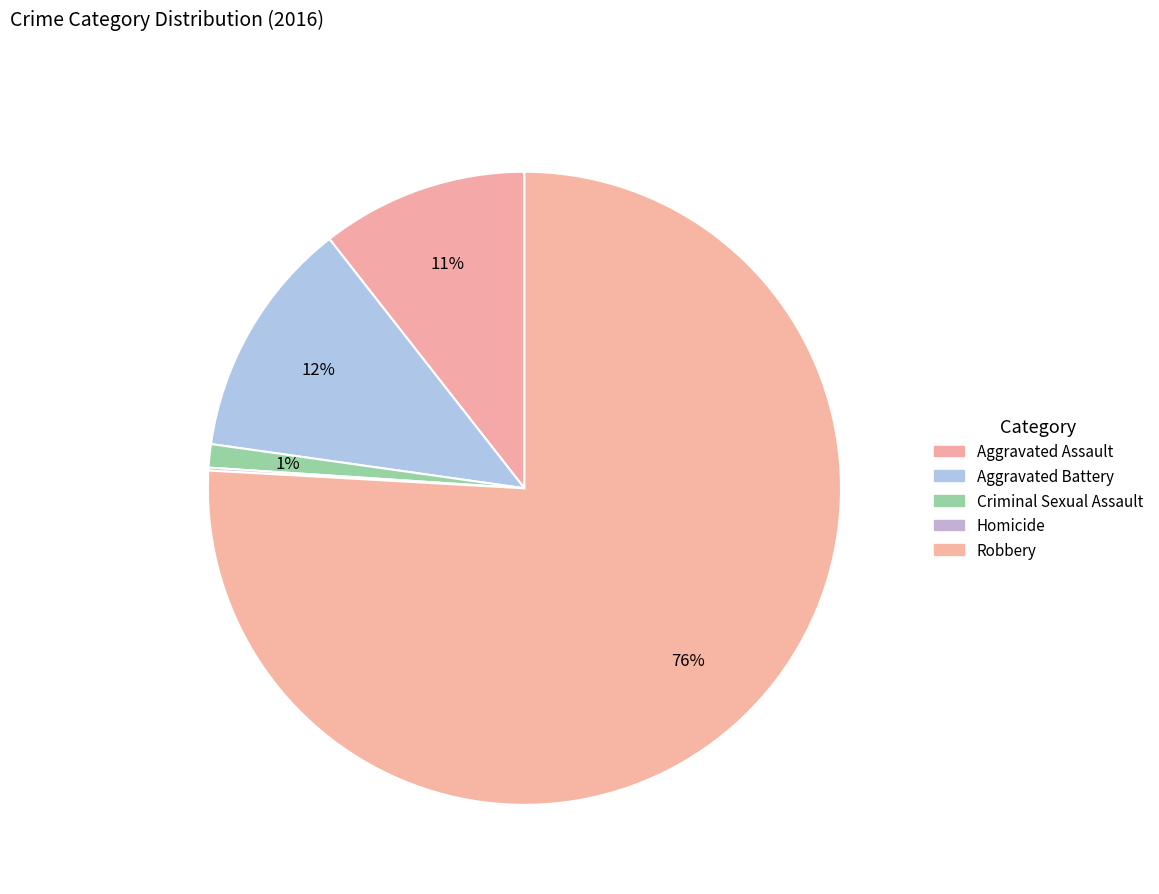

Combined, do Criminal Sexual Assault and Aggravated Assault account for over 50%?

No